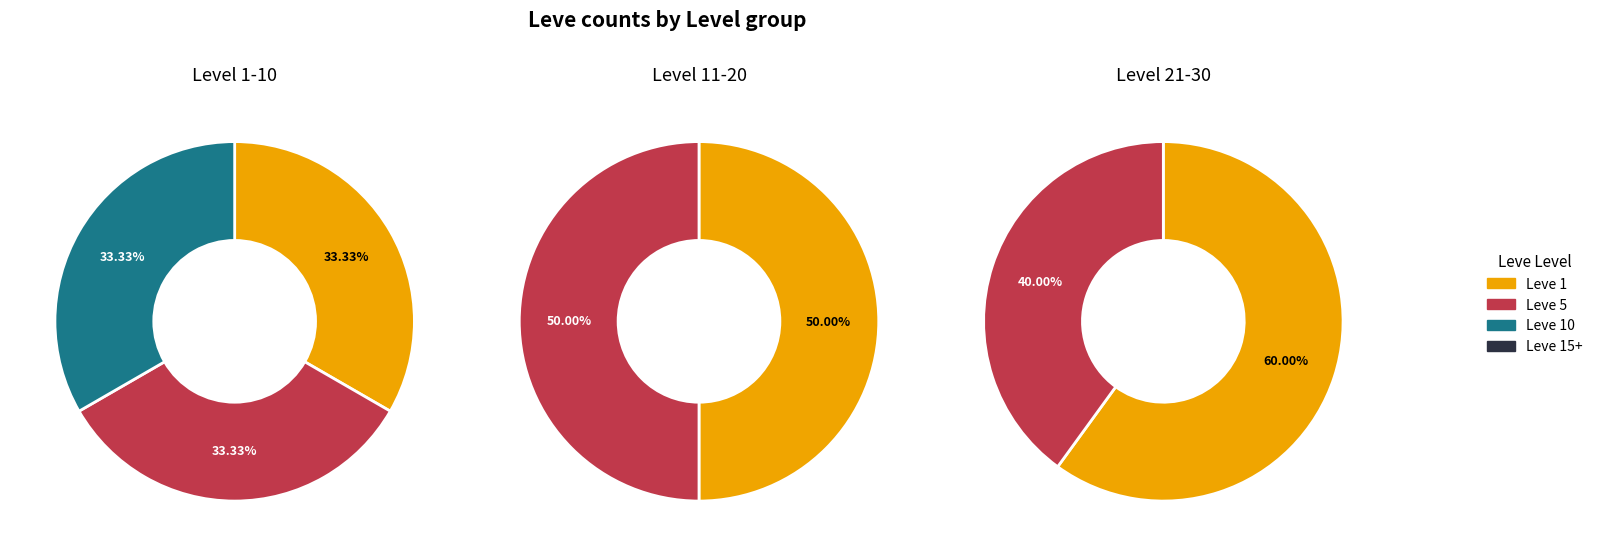

Is there any slice that represents more than half of the pie?

No